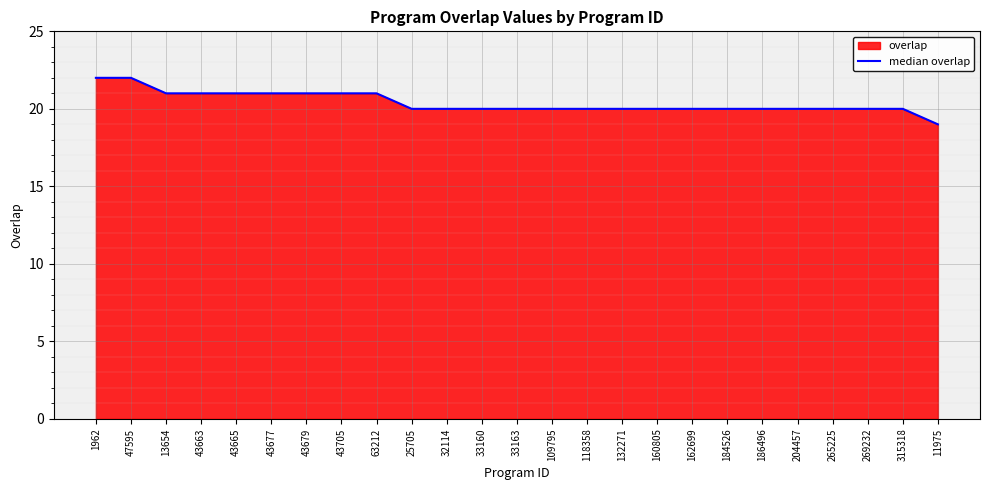

True or false: the data shows 20 at 184526.

True